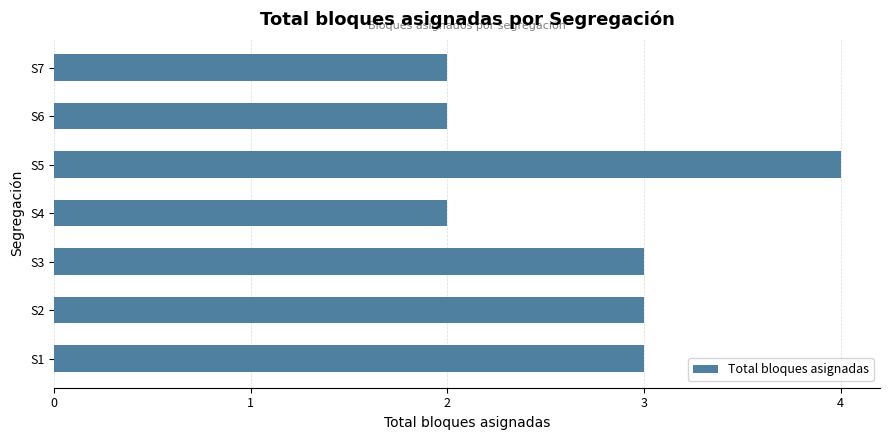

Count the number of categories in the chart.

7